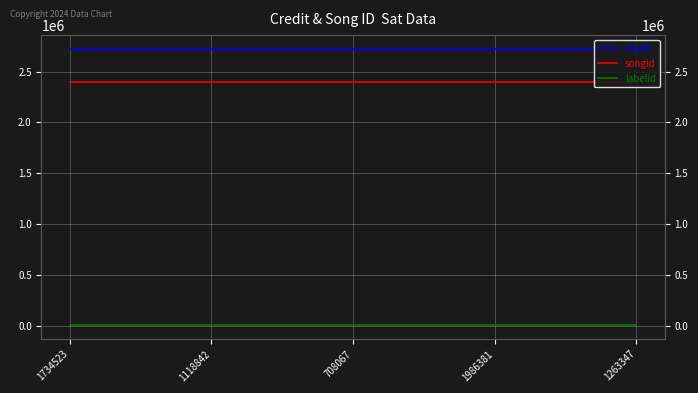

Which series has the widest spread of values?

credit